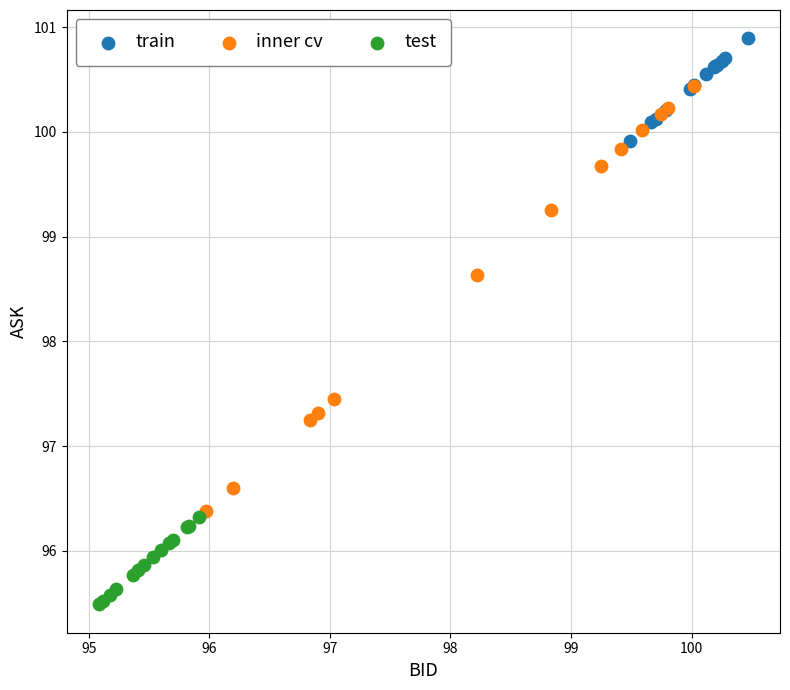

Which series reaches the maximum Y coordinate?

train